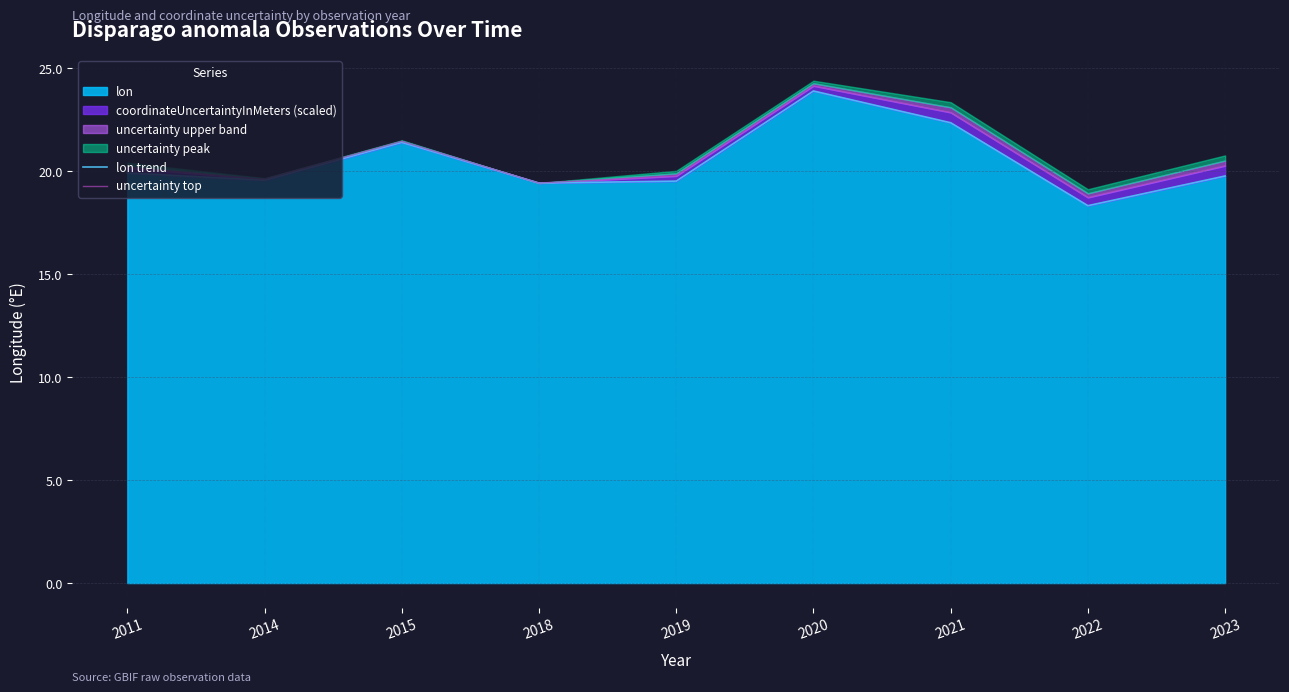

True or false: lon has a value of 13.0 at 2011.

False